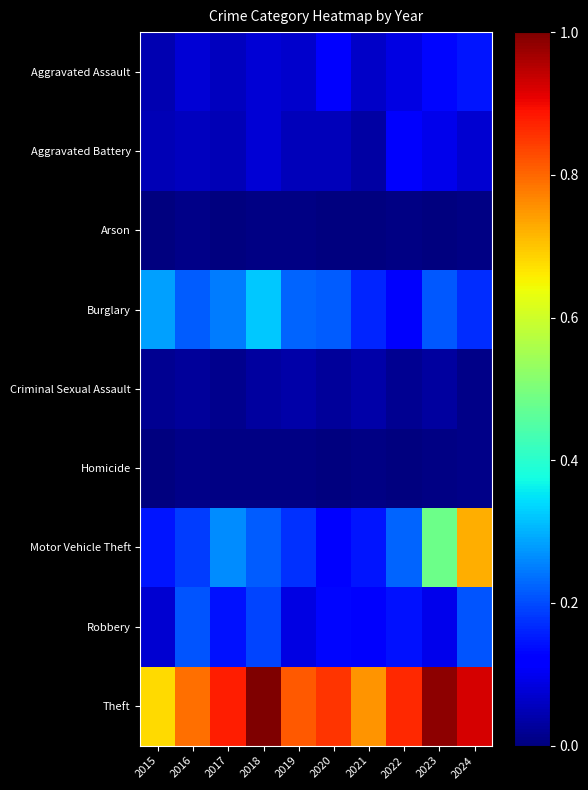

Reading right to left, transcribe all the data shown in this chart.

Aggravated Assault: 2024=0.1	2023=0.1	2022=0.1	2021=0.1	2020=0.1	2019=0.1	2018=0.1	2017=0.1	2016=0.1	2015=0.0
Aggravated Battery: 2024=0.1	2023=0.1	2022=0.1	2021=0.0	2020=0.1	2019=0.1	2018=0.1	2017=0.0	2016=0.1	2015=0.0
Arson: 2024=0.0	2023=0.0	2022=0.0	2021=0.0	2020=0.0	2019=0.0	2018=0.0	2017=0.0	2016=0.0	2015=0.0
Burglary: 2024=0.2	2023=0.2	2022=0.1	2021=0.2	2020=0.2	2019=0.2	2018=0.3	2017=0.2	2016=0.2	2015=0.3
Criminal Sexual Assault: 2024=0.0	2023=0.0	2022=0.0	2021=0.0	2020=0.0	2019=0.0	2018=0.0	2017=0.0	2016=0.0	2015=0.0
Homicide: 2024=0.0	2023=0.0	2022=0.0	2021=0.0	2020=0.0	2019=0.0	2018=0.0	2017=0.0	2016=0.0	2015=0.0
Motor Vehicle Theft: 2024=0.7	2023=0.5	2022=0.2	2021=0.1	2020=0.1	2019=0.2	2018=0.2	2017=0.3	2016=0.2	2015=0.1
Robbery: 2024=0.2	2023=0.1	2022=0.1	2021=0.1	2020=0.1	2019=0.1	2018=0.2	2017=0.1	2016=0.2	2015=0.1
Theft: 2024=0.9	2023=1.0	2022=0.9	2021=0.8	2020=0.9	2019=0.8	2018=1.0	2017=0.9	2016=0.8	2015=0.7